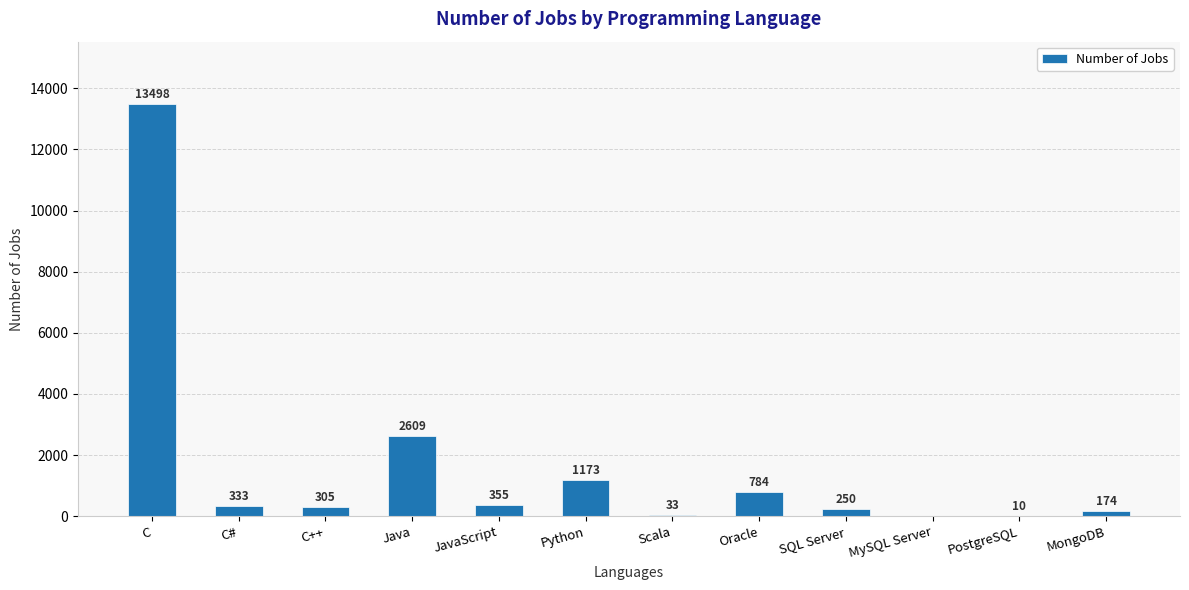

Are the bars horizontal?

No